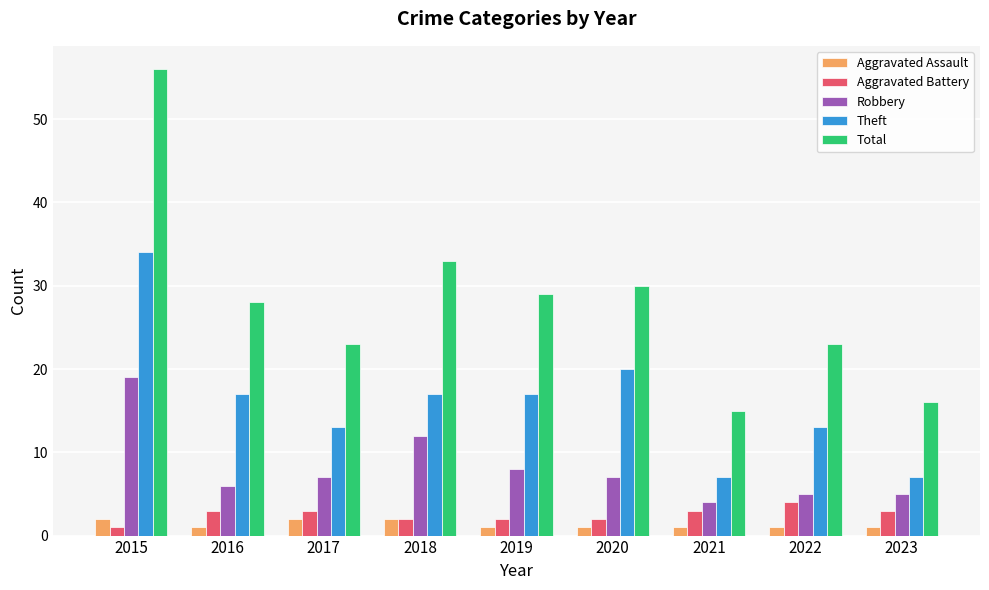

Count the number of data series in this chart.

5